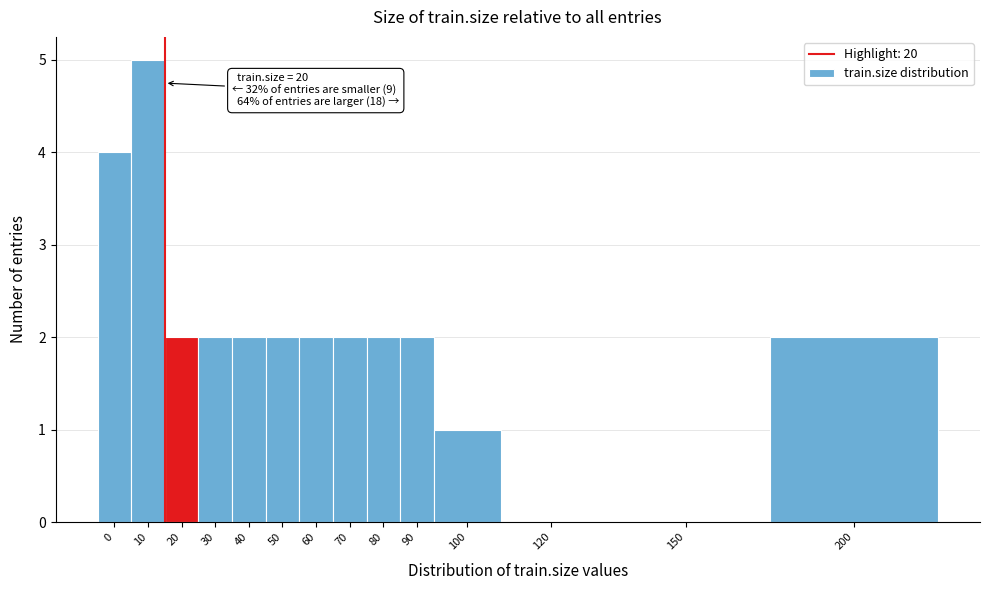

Reading right to left, what are all the values shown in this chart?

200=2	150=0	120=0	100=1	90=2	80=2	70=2	60=2	50=2	40=2	30=2	20=2	10=5	0=4